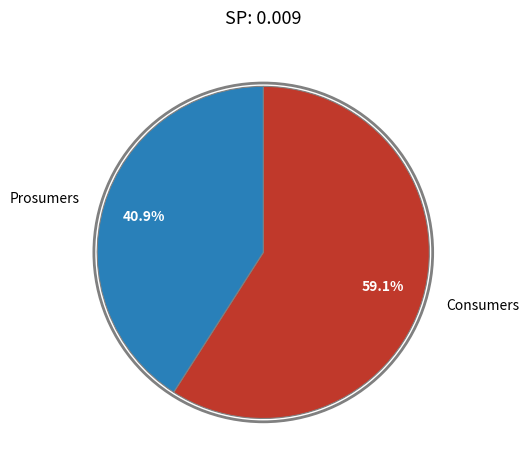

Rank the categories by value from lowest to highest.

Prosumers, Consumers